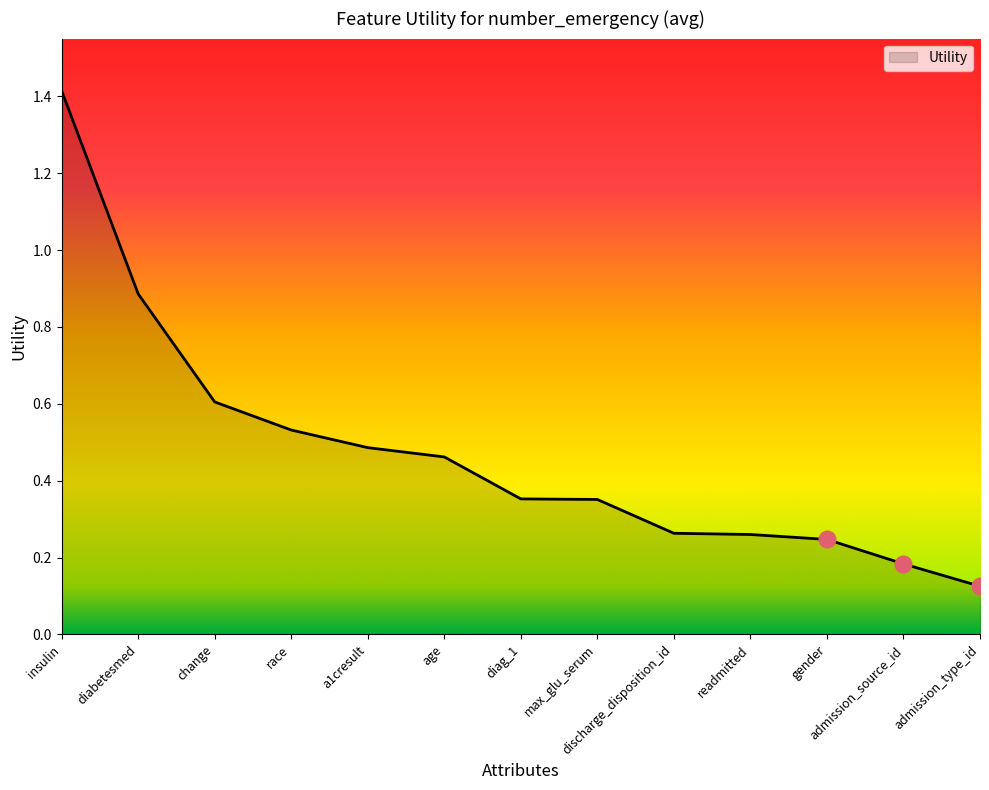

Which has a higher value, age or admission_type_id?

age